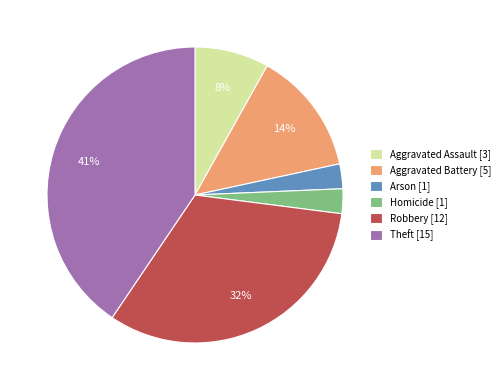

To the nearest percent, what is the combined percentage of Aggravated Battery [5] and Theft [15]?

54%